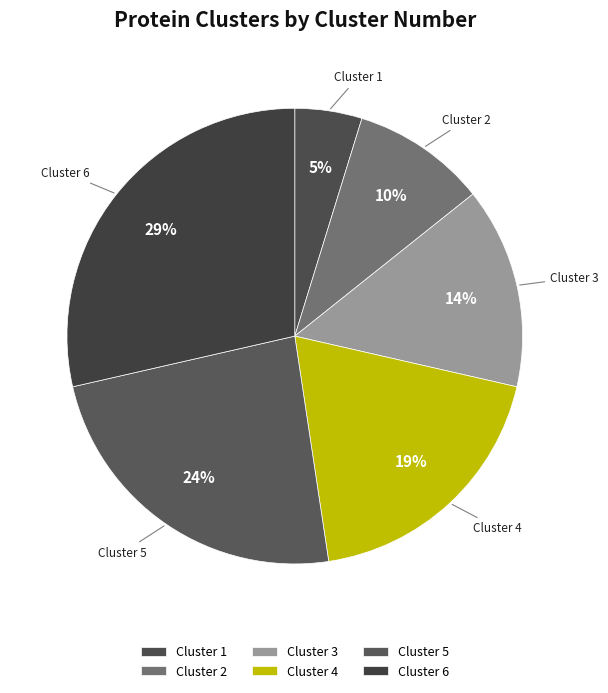

How many slices are in this pie chart?

6